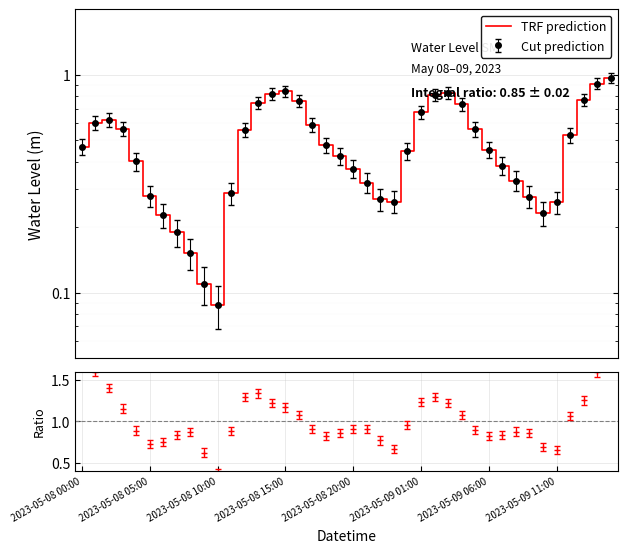

How many lines are shown in the chart?

1